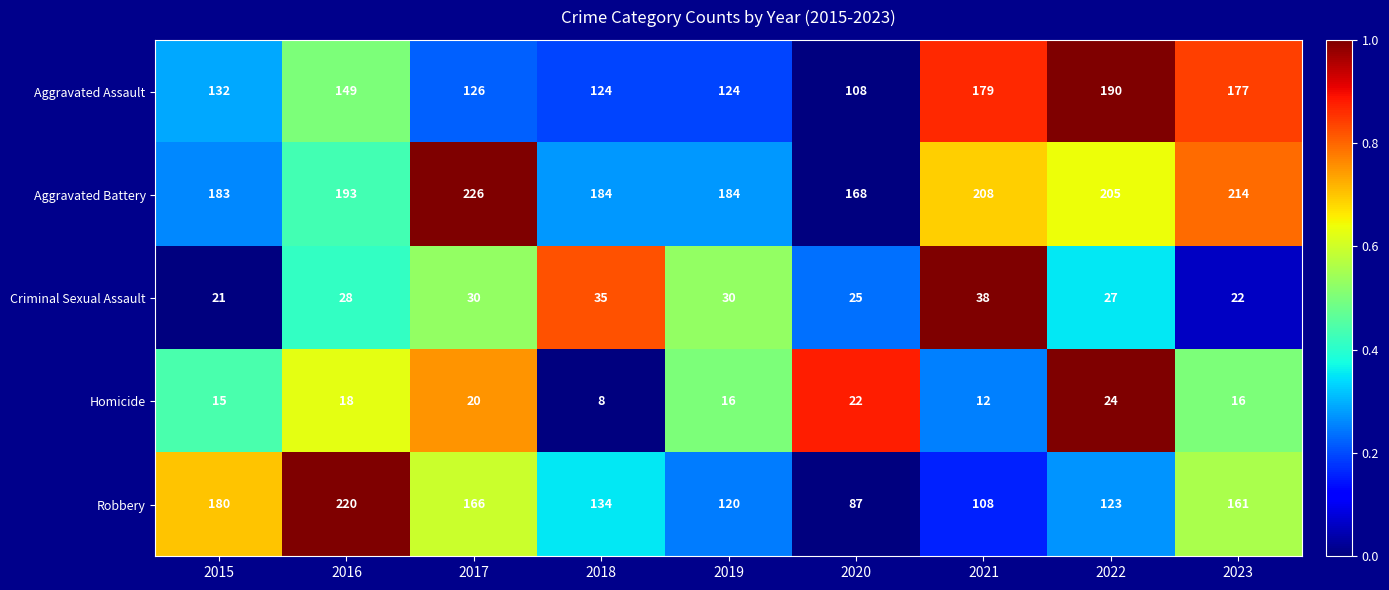

Which series has the largest total across all categories?

Aggravated Battery